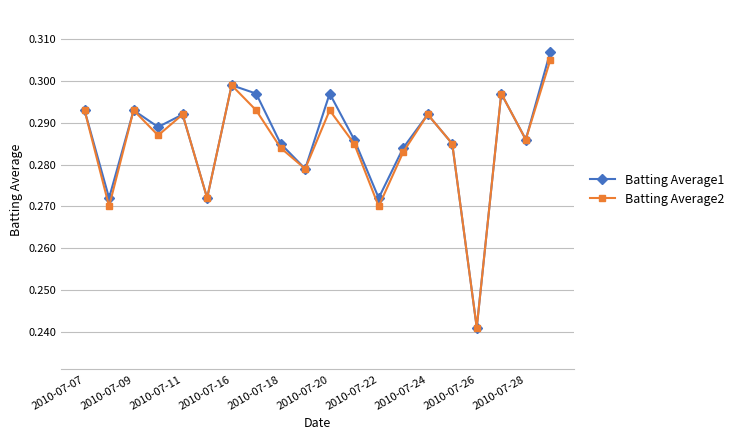

How many Batting Average2 values are between 0 and 1?

20